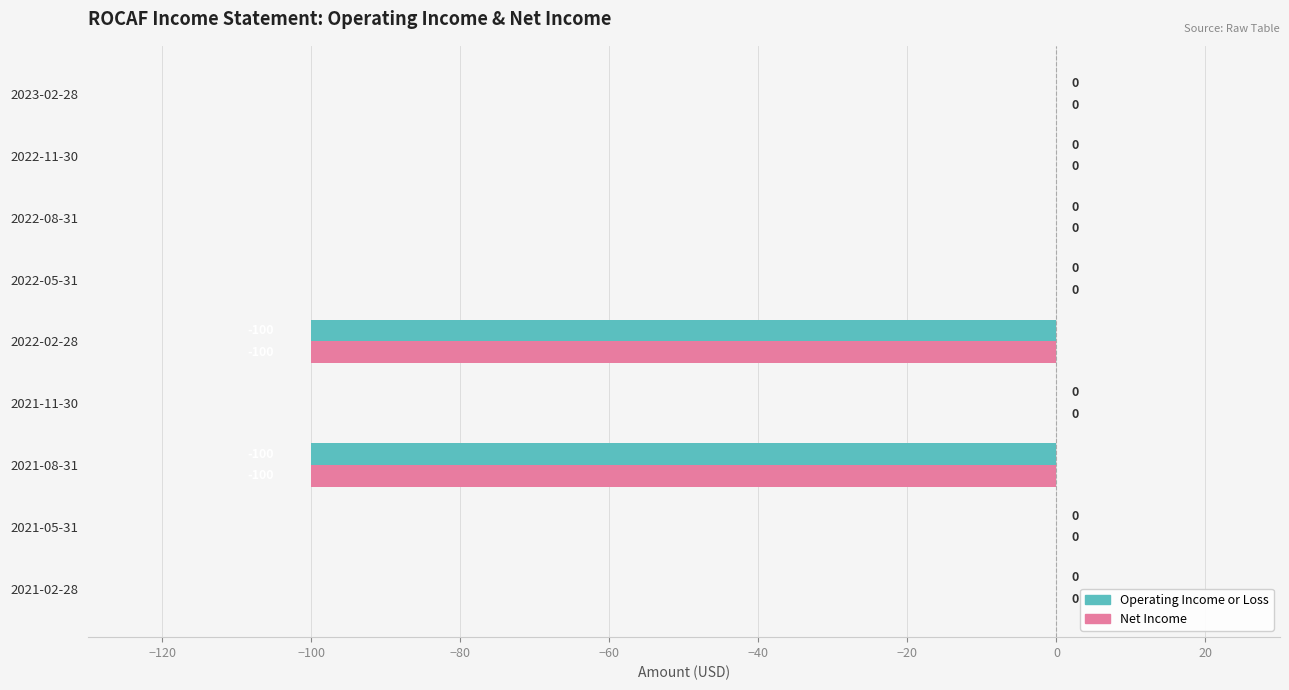

How many data points does each series have?

9